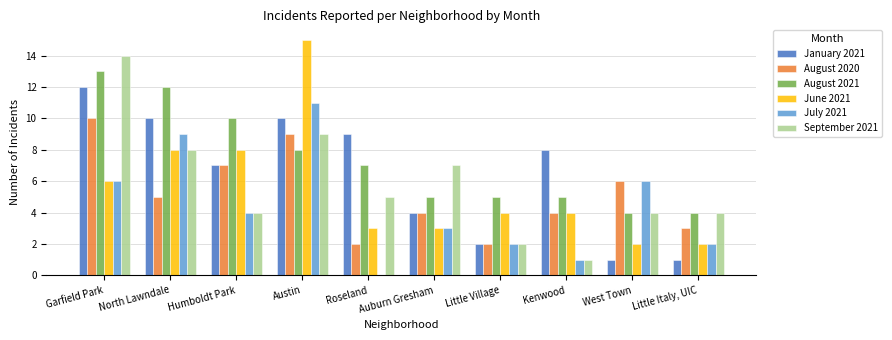

The August 2021 series shows 7 at North Lawndale. True or false?

False